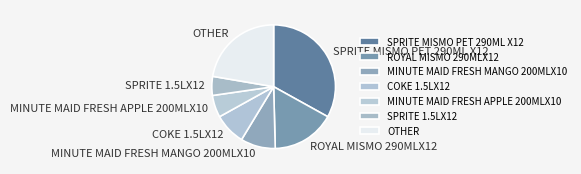

Between MINUTE MAID FRESH APPLE 200MLX10 and SPRITE 1.5LX12, which is larger?

MINUTE MAID FRESH APPLE 200MLX10